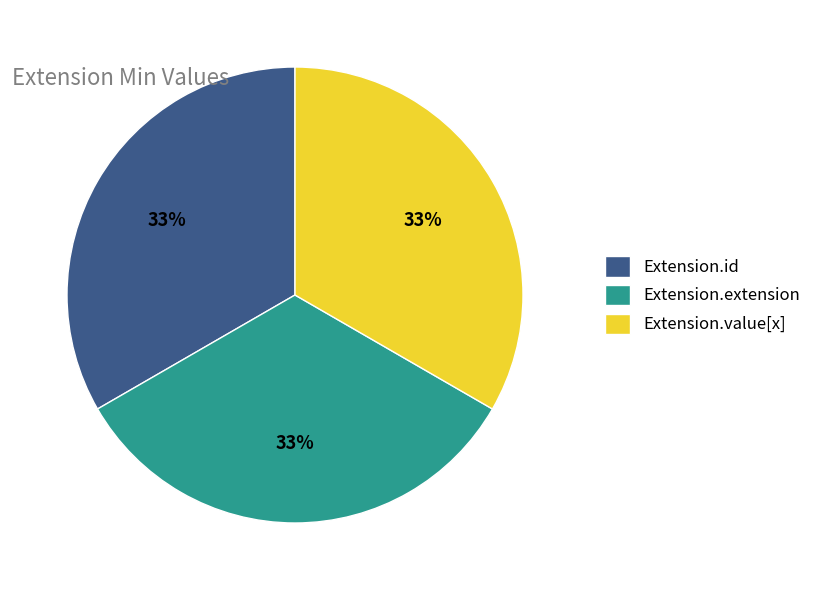

To the nearest percent, what is the difference between the largest and smallest slice percentages?

0%